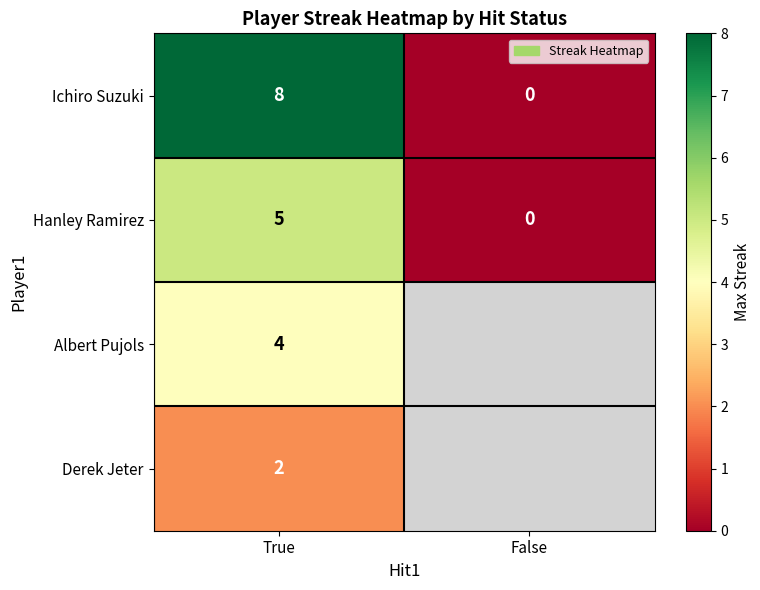

Is it true that Hanley Ramirez equals 2 at False?

False